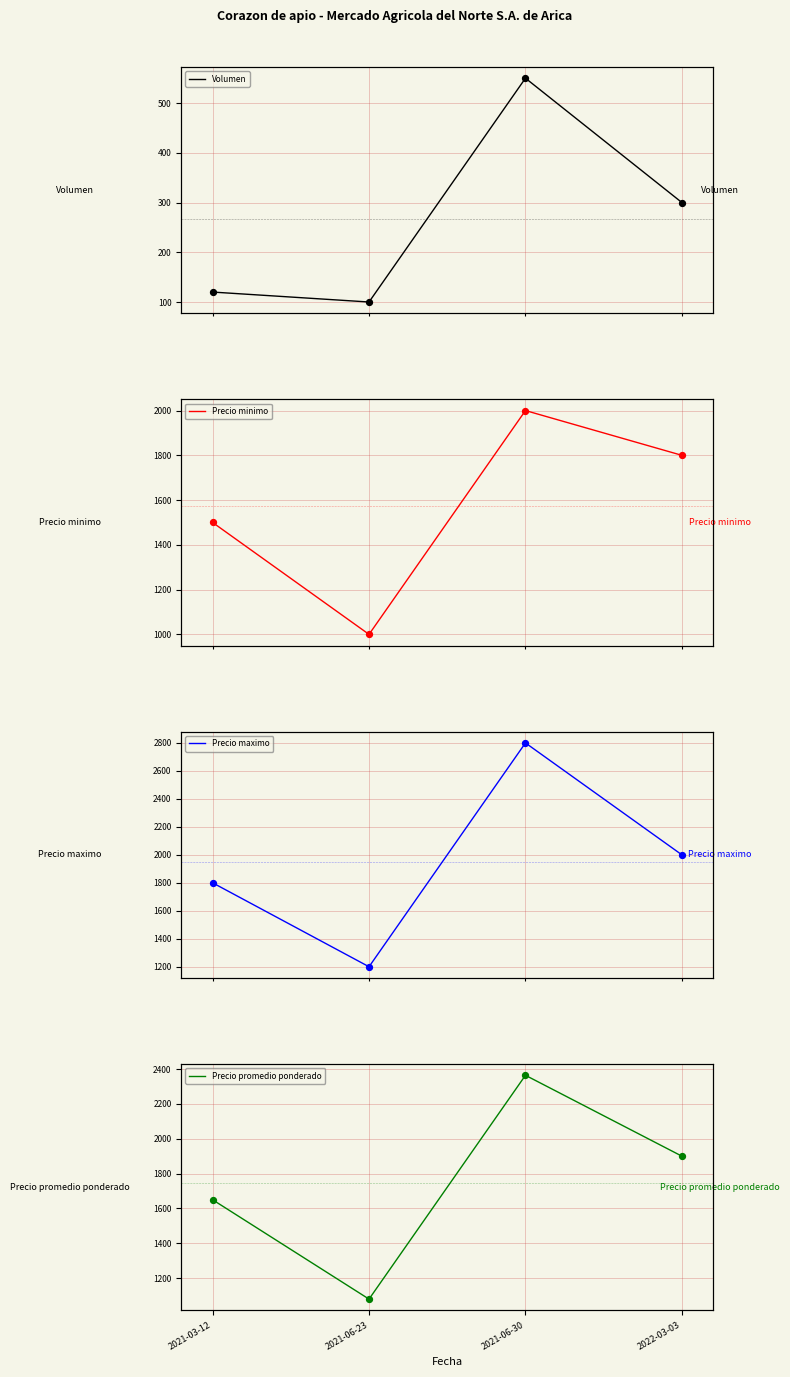

At which category is the sum across all series the highest?

2021-06-30